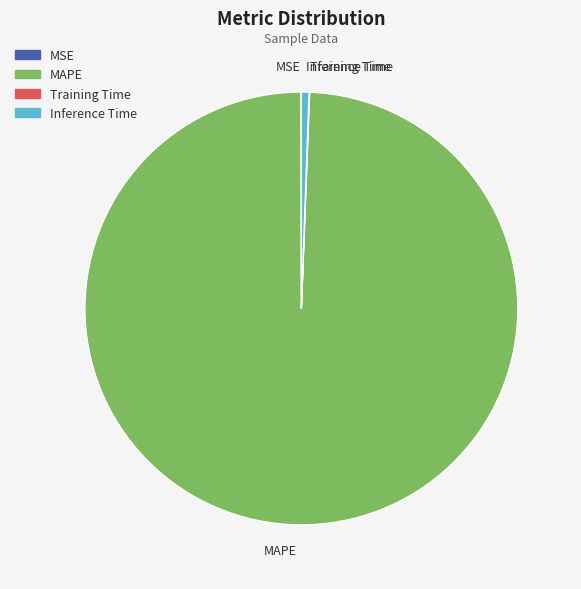

Which category has the biggest portion of the pie?

MAPE